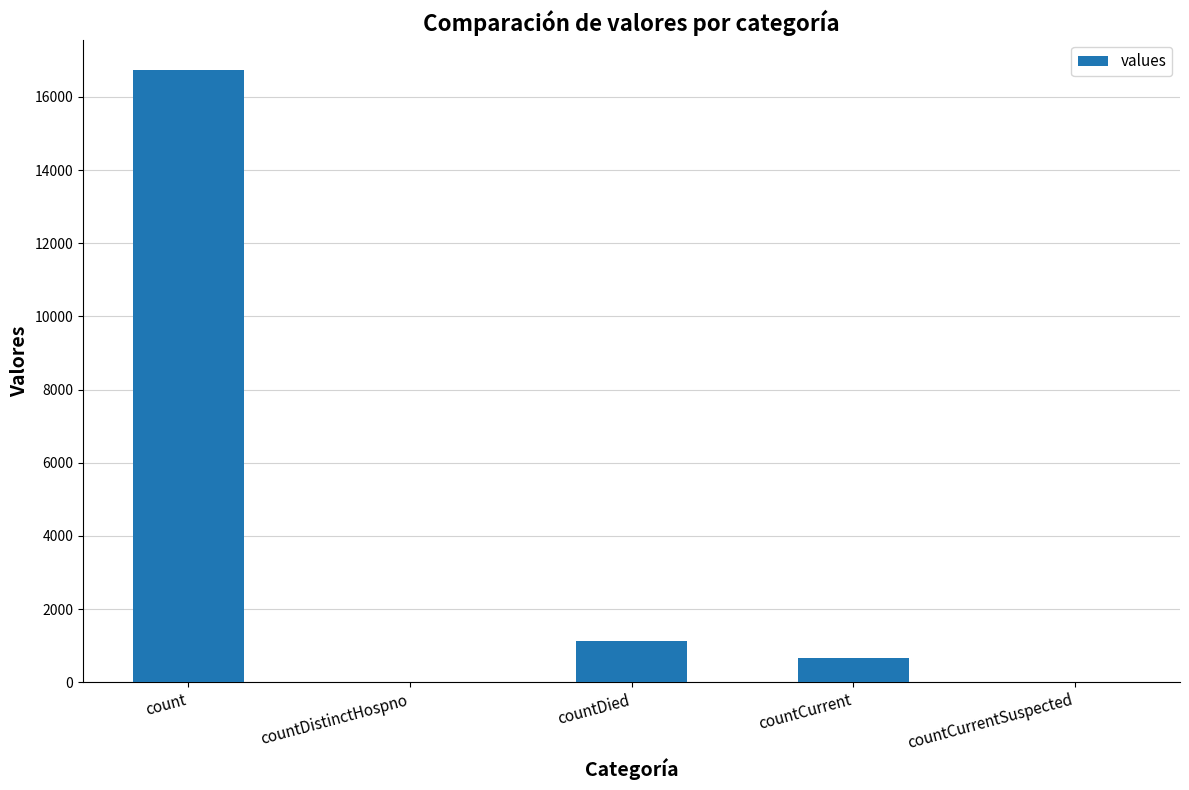

What is the greatest value displayed?

16729